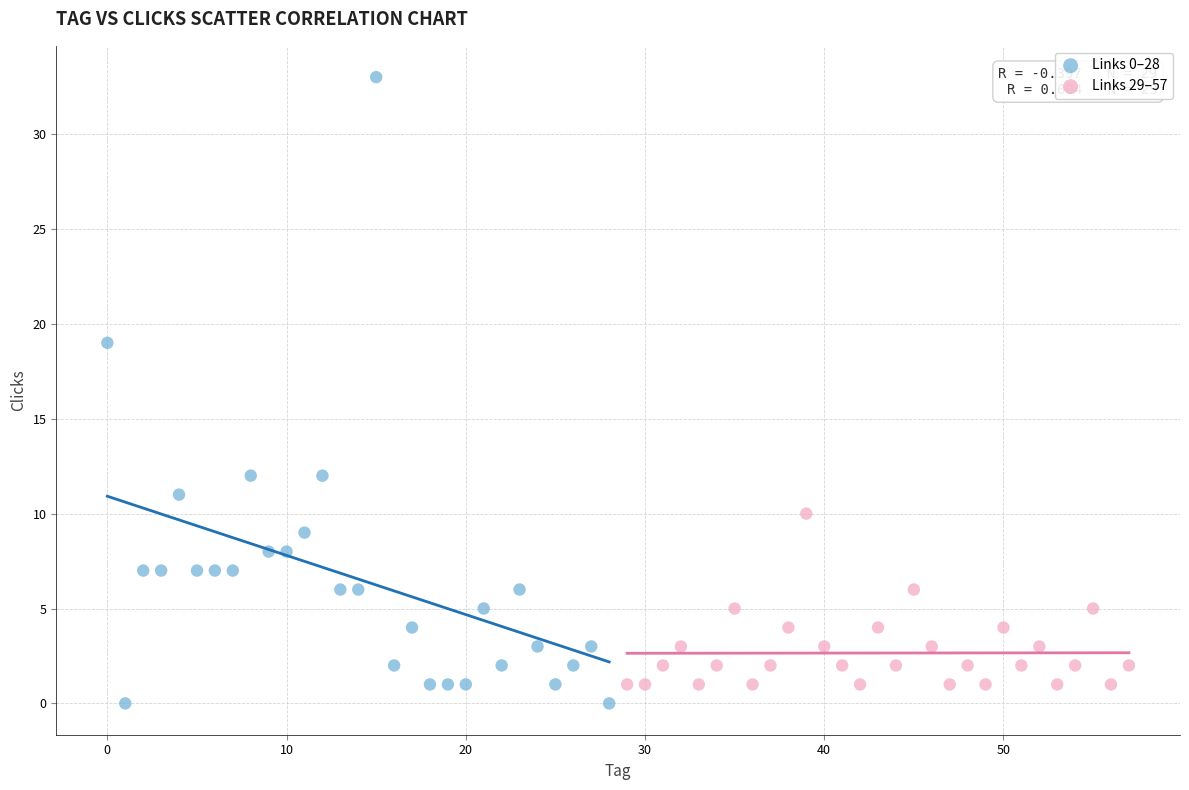

Which series reaches the minimum Y coordinate?

Links 0–28